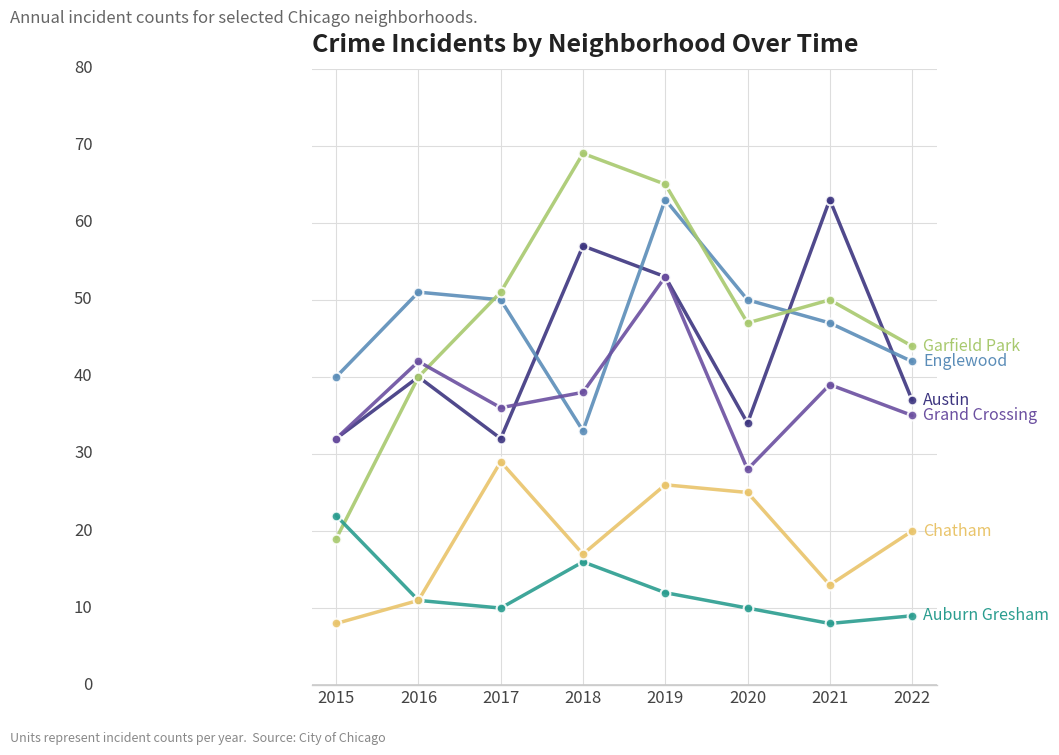

Reading left to right, list all the values displayed in this chart.

Austin: 32	40	32	57	53	34	63	37
Englewood: 40	51	50	33	63	50	47	42
Garfield Park: 19	40	51	69	65	47	50	44
Grand Crossing: 32	42	36	38	53	28	39	35
Auburn Gresham: 22	11	10	16	12	10	8	9
Chatham: 8	11	29	17	26	25	13	20